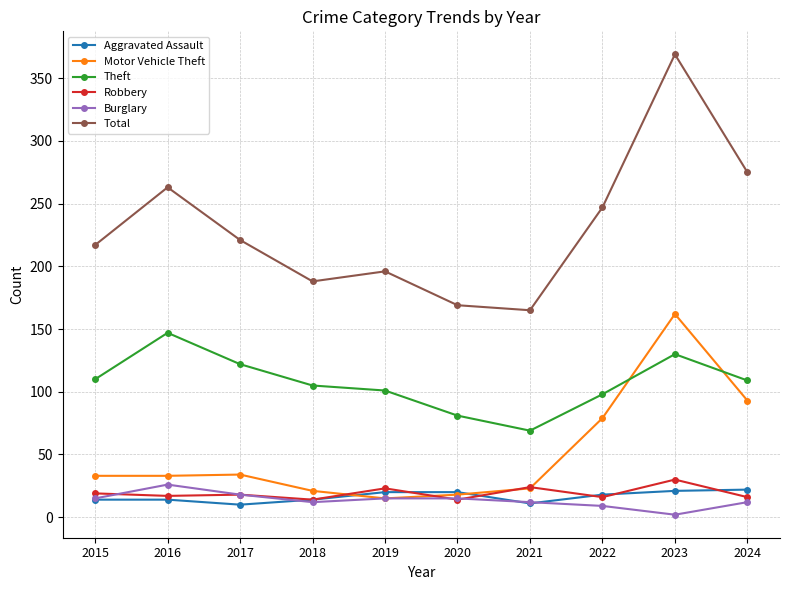

What is the value of the Theft point at the 10th from the left?

109